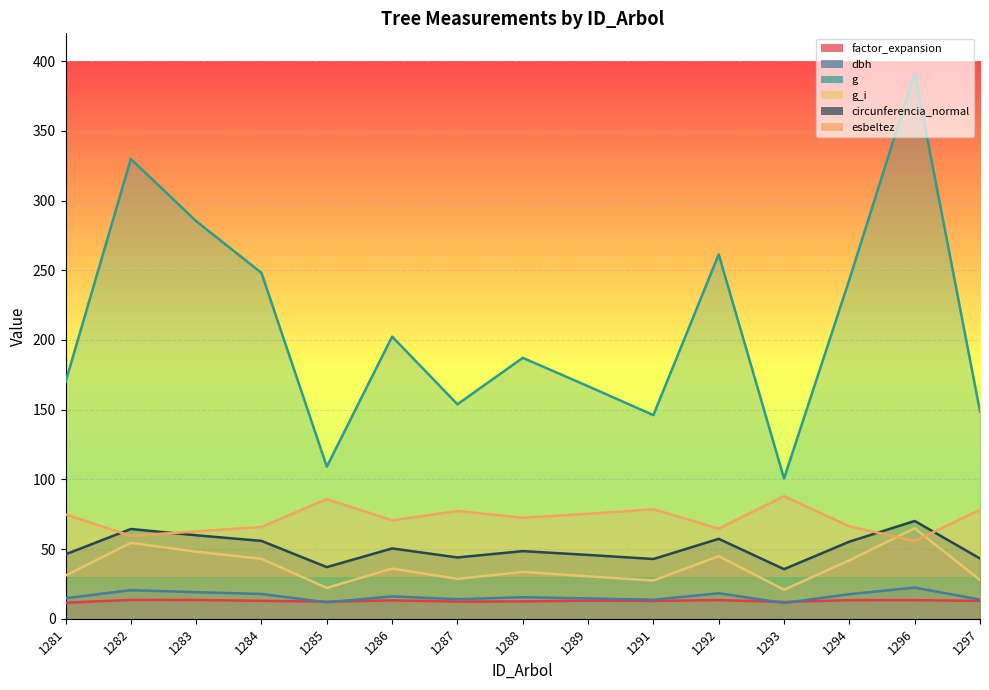

Reading left to right, transcribe all the data shown in this chart.

factor_expansion: 11.5	13.5	13.4	12.9	12.2	13.2	12.3	12.4	13.0	12.8	13.4	12.0	13.3	13.3	12.8
dbh: 14.7	20.5	19.1	17.8	11.8	16.1	14.0	15.4	14.6	13.6	18.2	11.3	17.6	22.3	13.8
g: 169.9	329.9	285.2	248.1	109.1	202.4	153.9	187.2	166.8	146.1	261.4	100.6	243.3	391.5	148.7
g_i: 30.9	54.4	48.1	43.0	22.1	36.0	28.6	33.6	30.4	27.4	44.9	20.8	41.9	64.9	27.8
circunferencia_normal: 46.2	64.4	59.9	55.8	37.0	50.4	44.0	48.5	45.8	42.9	57.3	35.5	55.3	70.1	43.2
esbeltez: 74.8	59.5	62.7	65.8	85.8	70.6	77.2	72.5	75.3	78.5	64.6	87.9	66.3	55.8	78.1